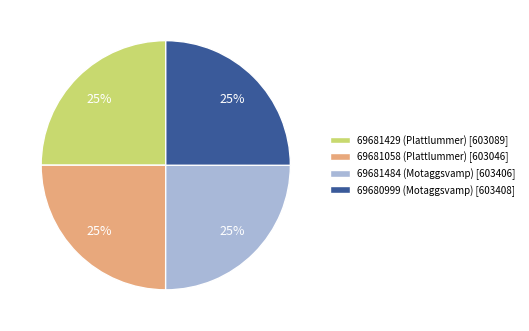

To the nearest percent, what is the combined percentage of 69681429 (Plattlummer) and 69681058 (Plattlummer)?

50%